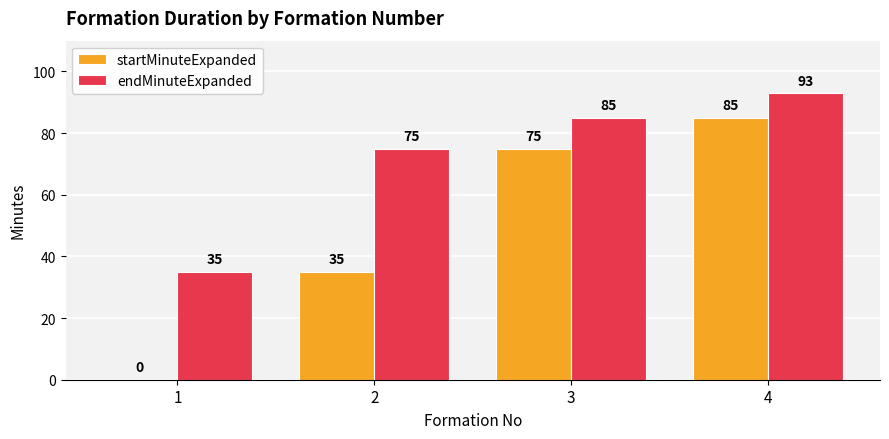

Which series has the largest total across all categories?

endMinuteExpanded